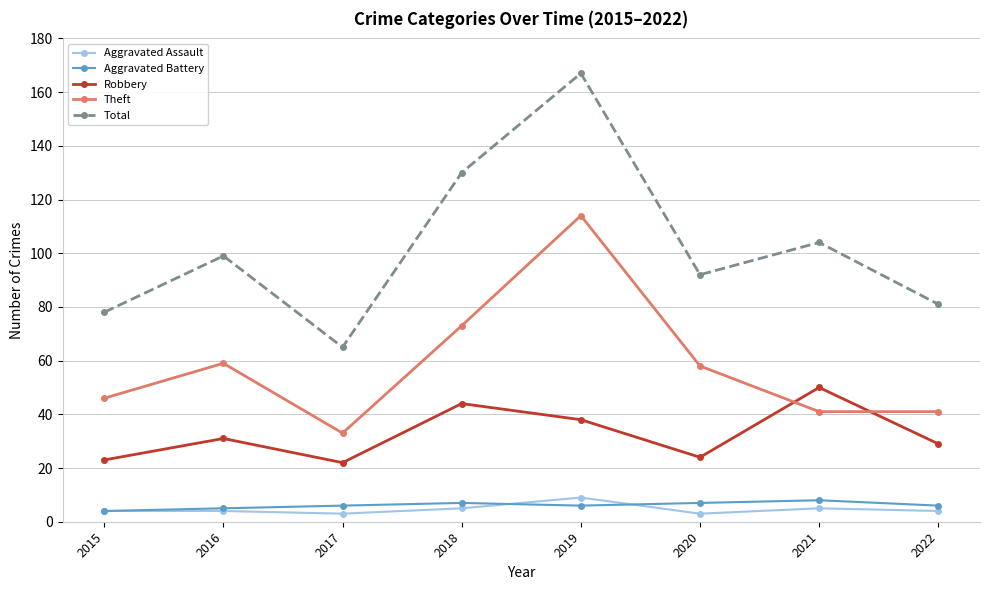

True or false: Theft and Aggravated Battery intersect in this chart.

False